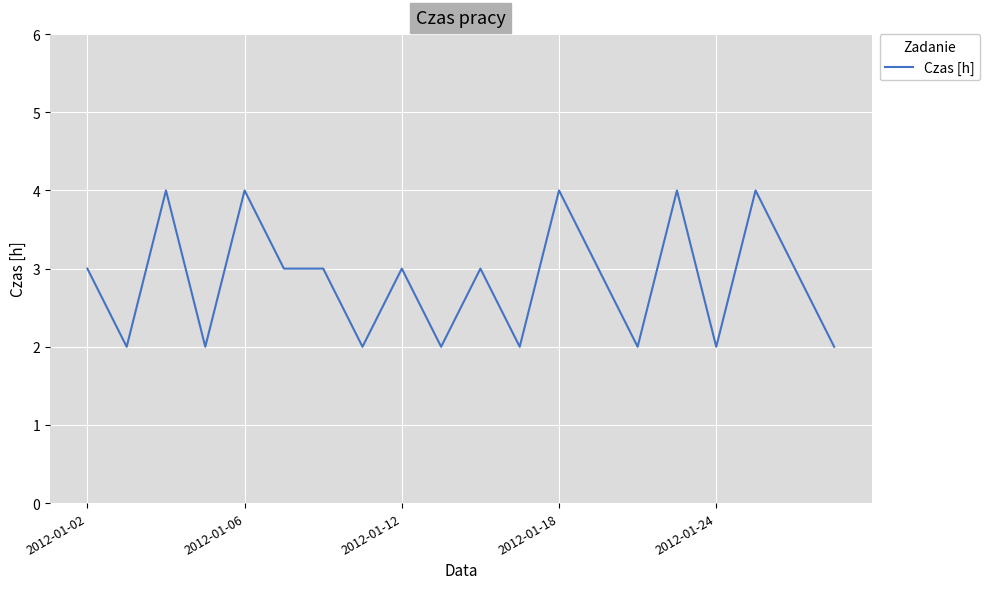

Is this an area chart (filled region under the line)?

No